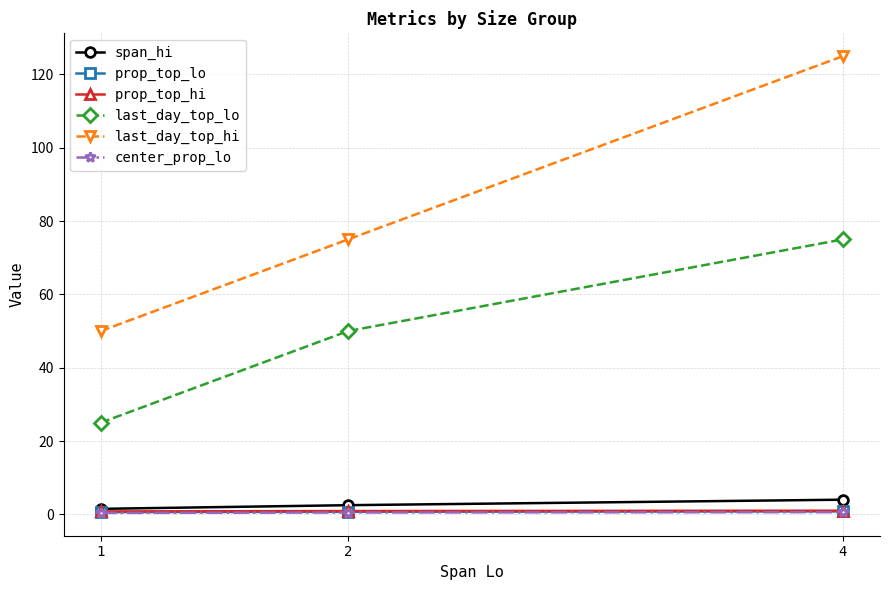

What value does the center_prop_lo series have at 4?

0.6